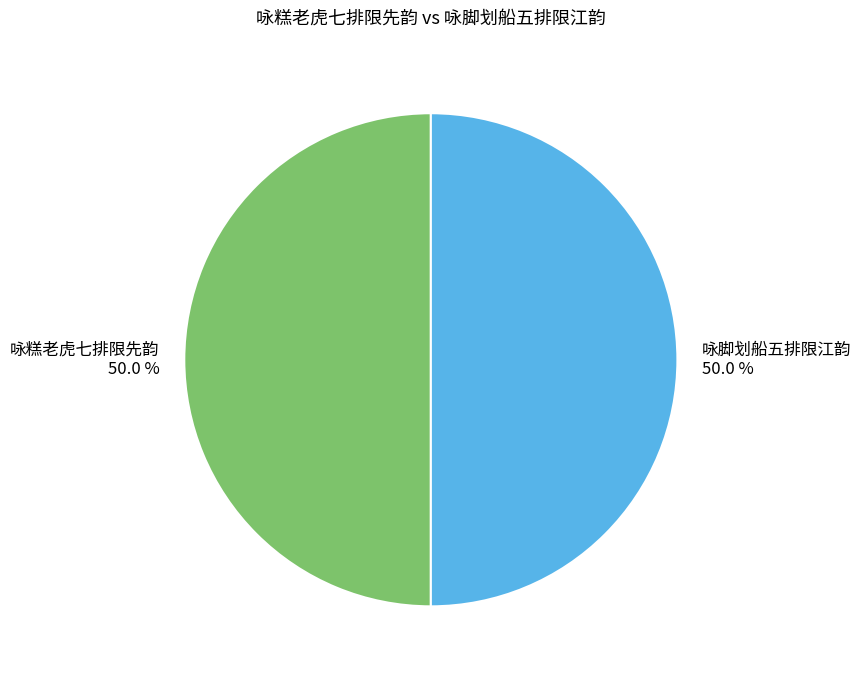

What percentage is the 咏糕老虎七排限先韵 slice, to the nearest percent?

50%